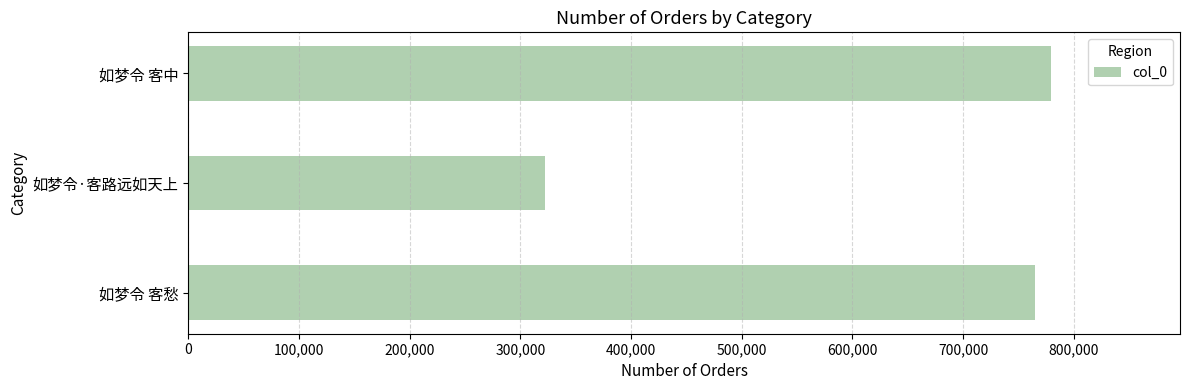

Which has a higher value, 如梦令·客路远如天上 or 如梦令 客愁?

如梦令 客愁